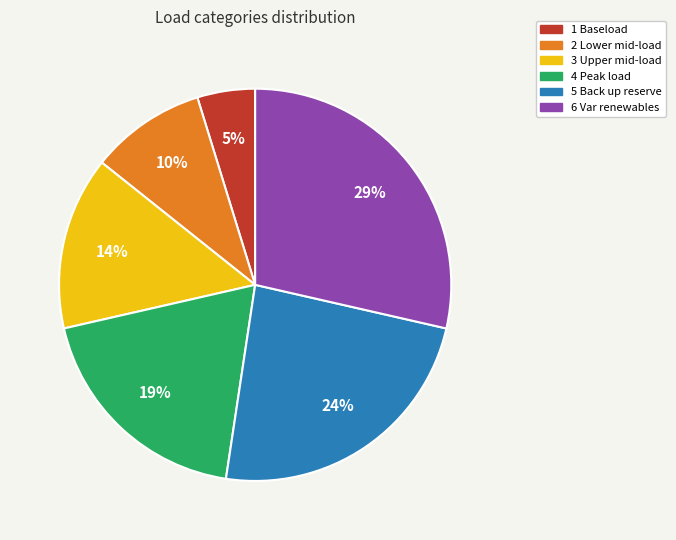

Do 6 Var renewables and 2 Lower mid-load together represent more than half of the pie?

No